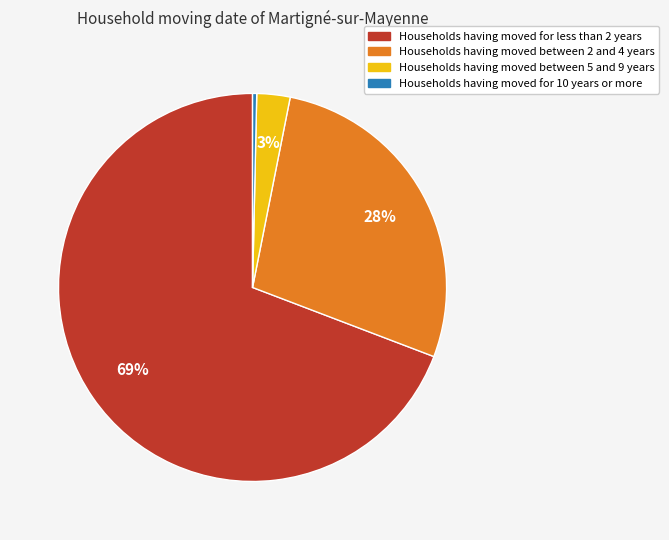

Is there a majority slice in this chart?

Yes